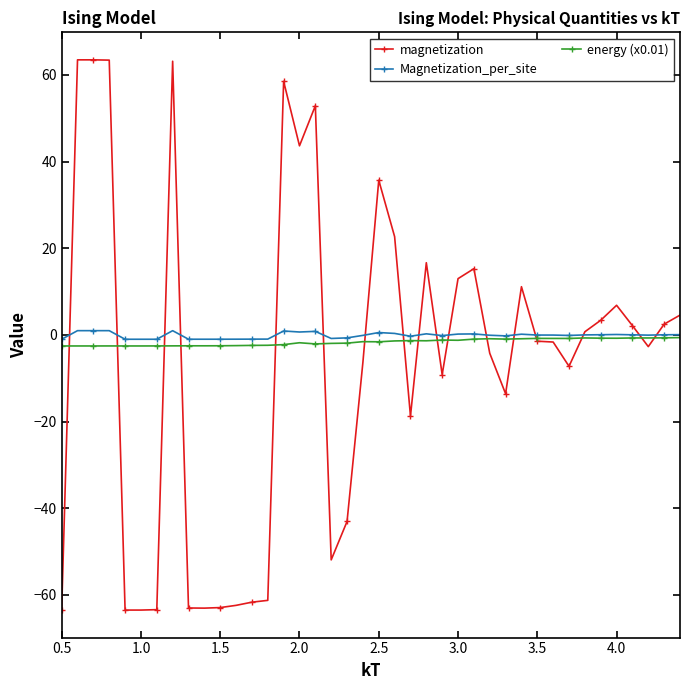

What is the minimum value for magnetization?

-63.5